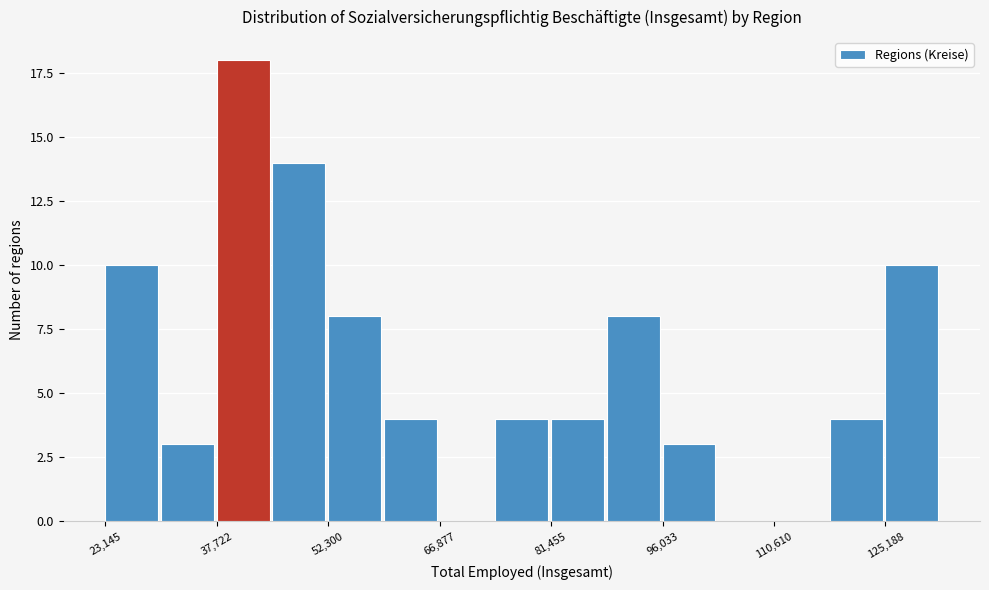

Read against the x-axis, roughly where is the centre of the tallest bar?

42000